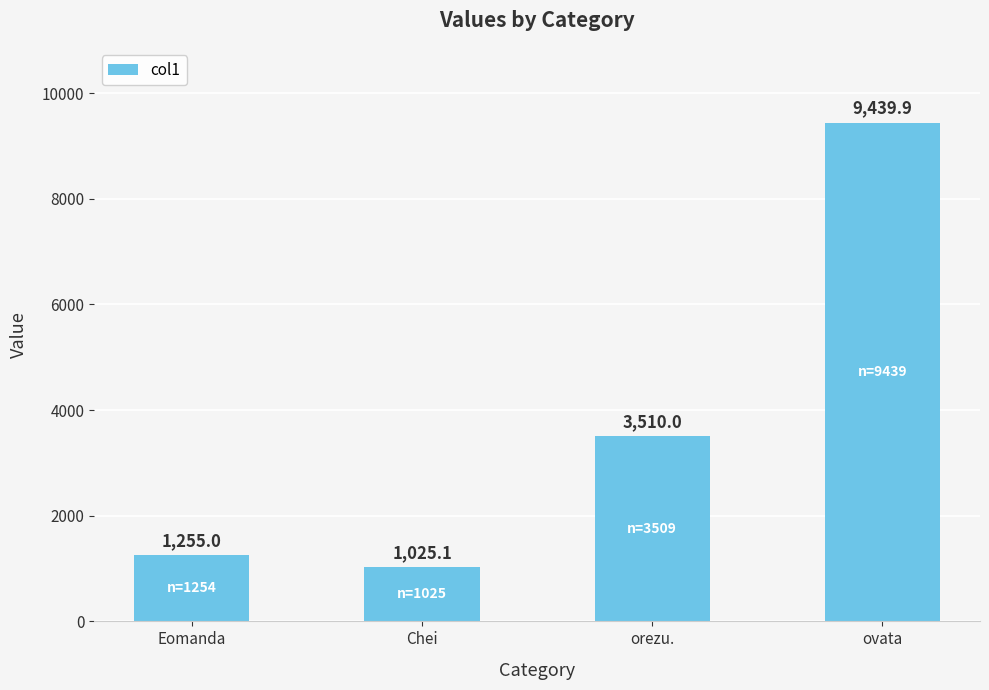

The chart shows a value of 1255.0 at Eomanda. True or false?

True